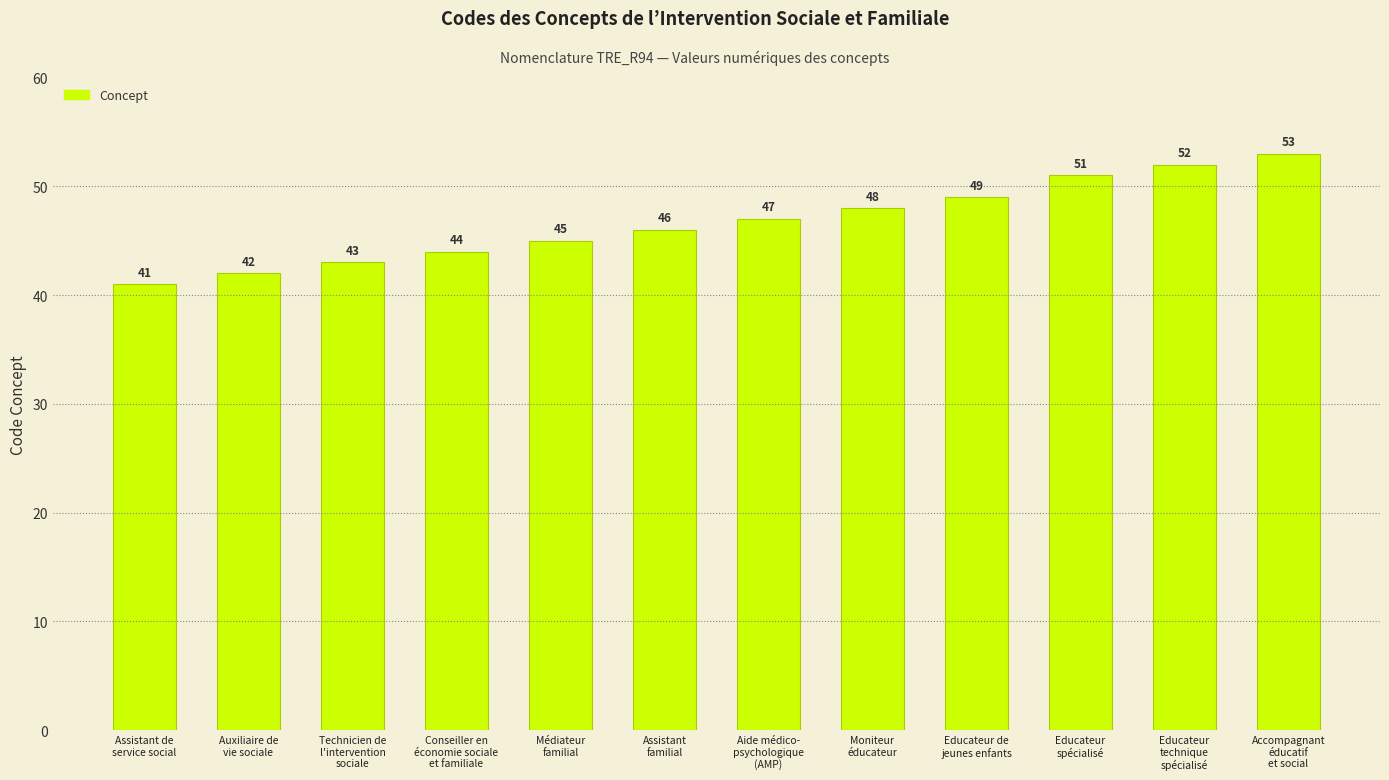

Is it true that the value at Conseiller en
économie sociale
et familiale is 61?

False